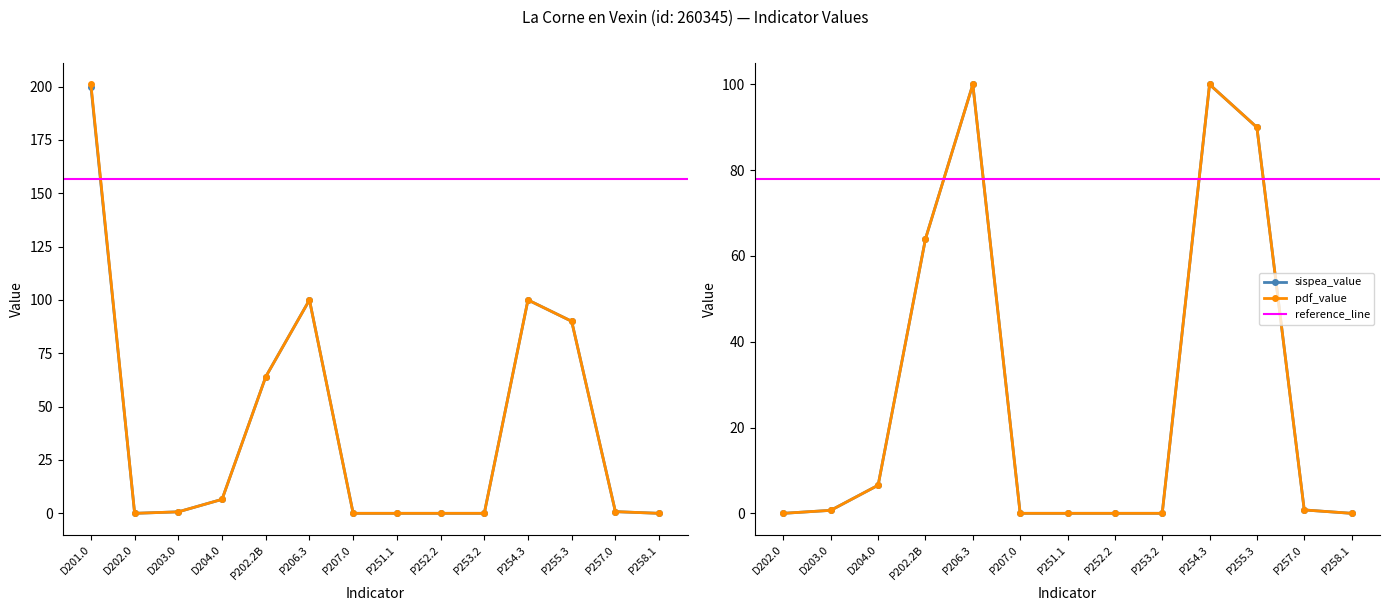

What is the label of the 1st point from the left?

D201.0